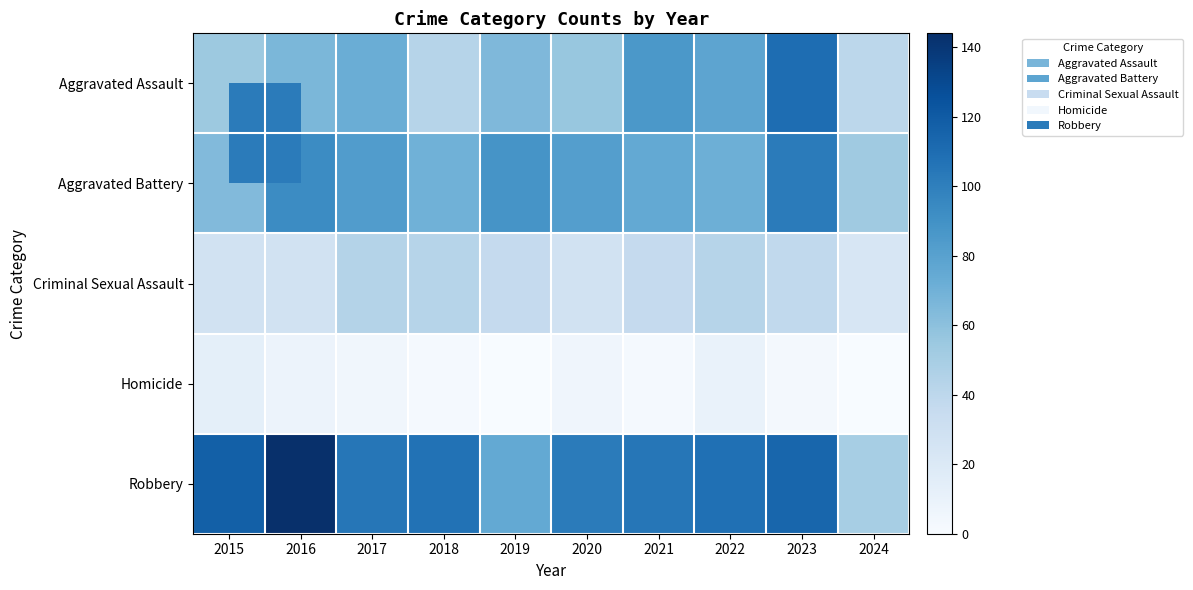

Reading right to left, list all the values displayed in this chart.

Aggravated Assault: 2024=40	2023=110	2022=78	2021=86	2020=56	2019=65	2018=43	2017=72	2016=66	2015=54
Aggravated Battery: 2024=53	2023=102	2022=71	2021=75	2020=82	2019=88	2018=70	2017=83	2016=93	2015=64
Criminal Sexual Assault: 2024=23	2023=38	2022=43	2021=36	2020=27	2019=36	2018=43	2017=44	2016=28	2015=28
Homicide: 2024=0	2023=3	2022=10	2021=2	2020=6	2019=0	2018=2	2017=5	2016=8	2015=13
Robbery: 2024=50	2023=114	2022=108	2021=105	2020=102	2019=75	2018=107	2017=105	2016=144	2015=117